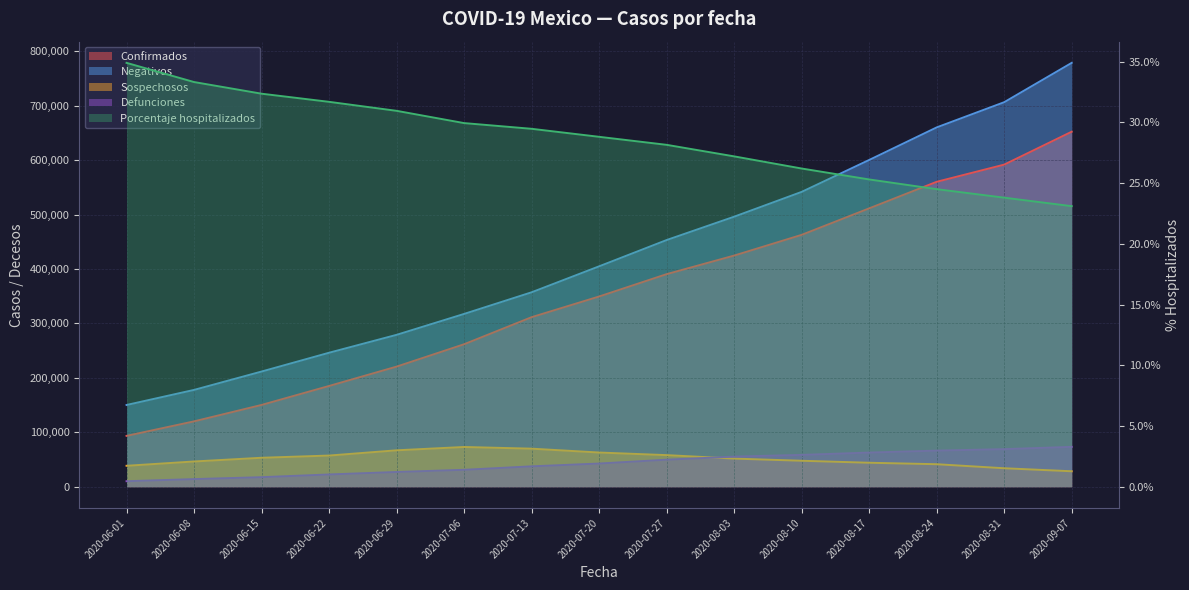

What value does the Negativos series have at 2020-08-24?

660084.0